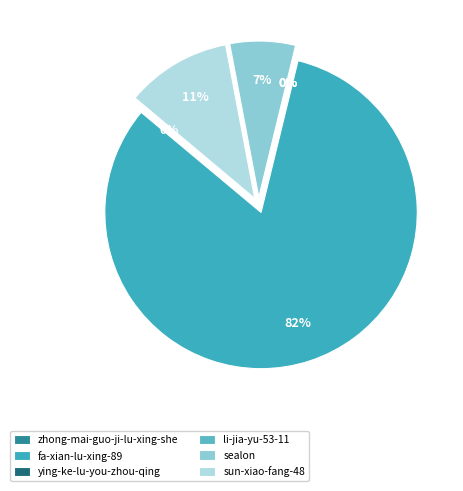

How many slices are in this pie chart?

6